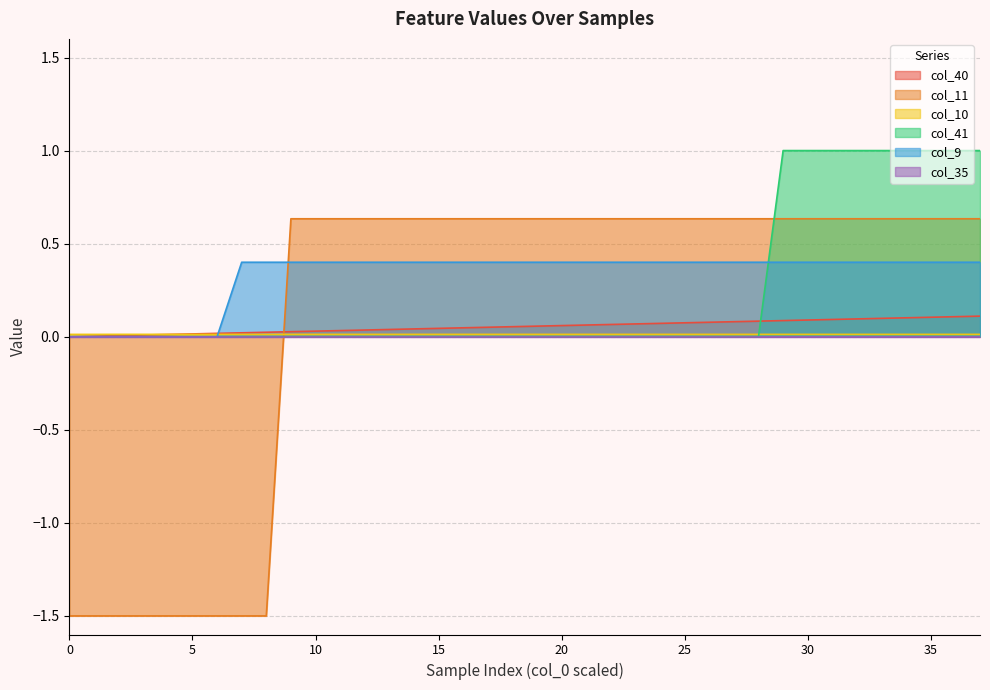

Does the chart display data point markers on the line(s)?

No